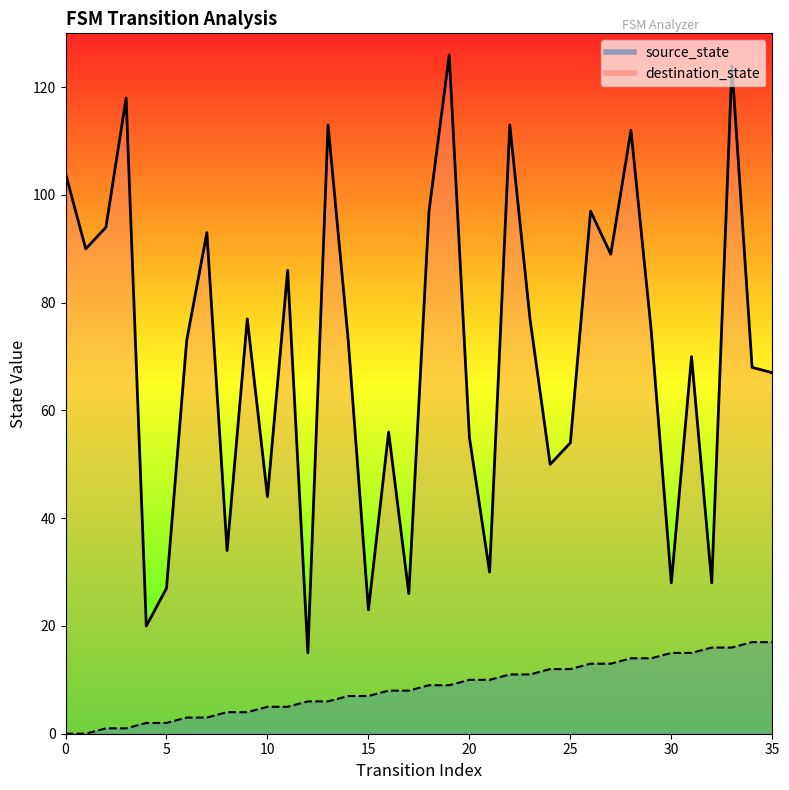

Rank the series by their average value, from lowest to highest.

source_state, destination_state